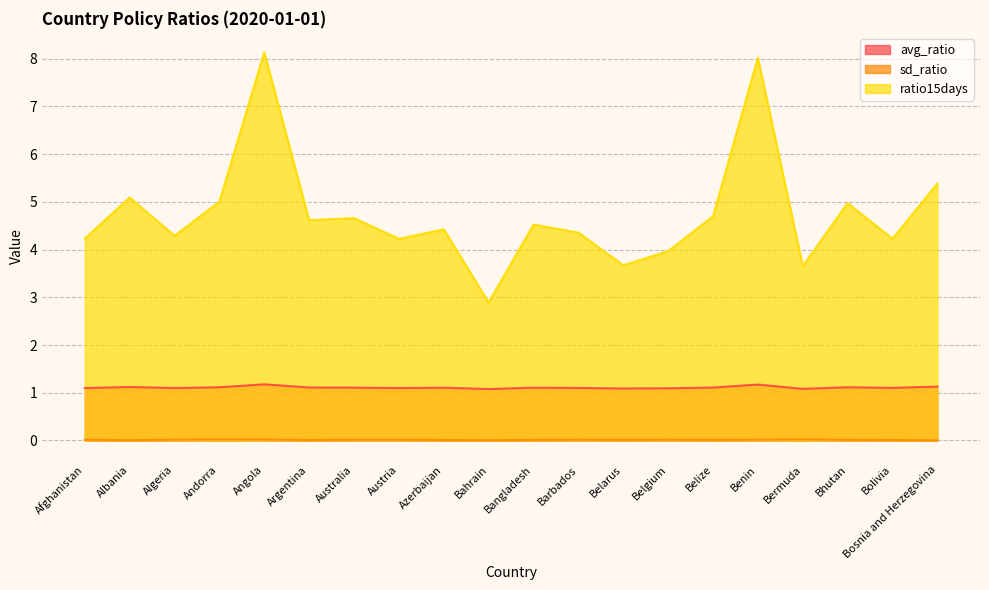

At which category does avg_ratio reach its first local valley?

Algeria